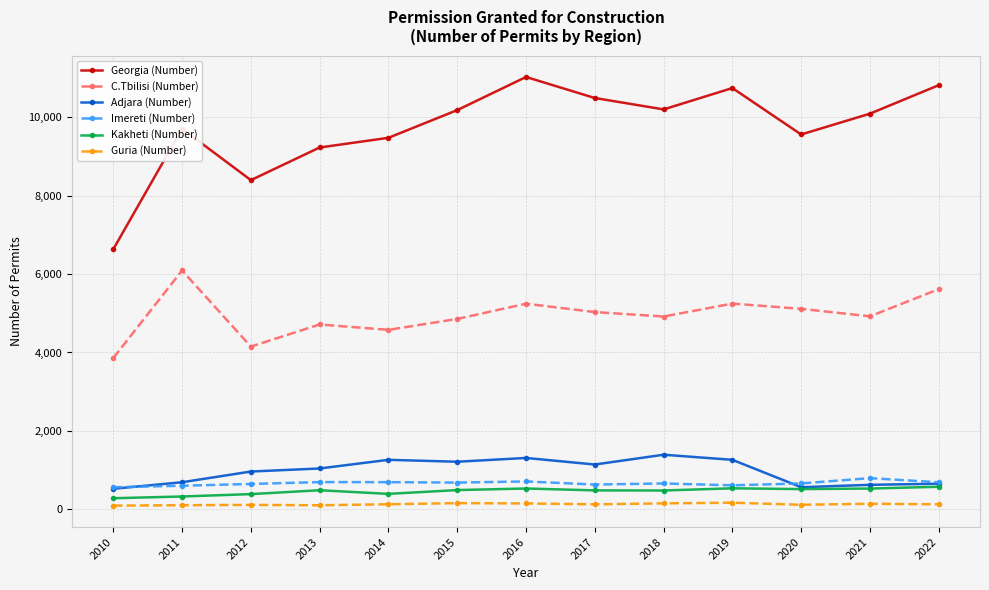

What is the difference between the highest and lowest values at 2012?

8288